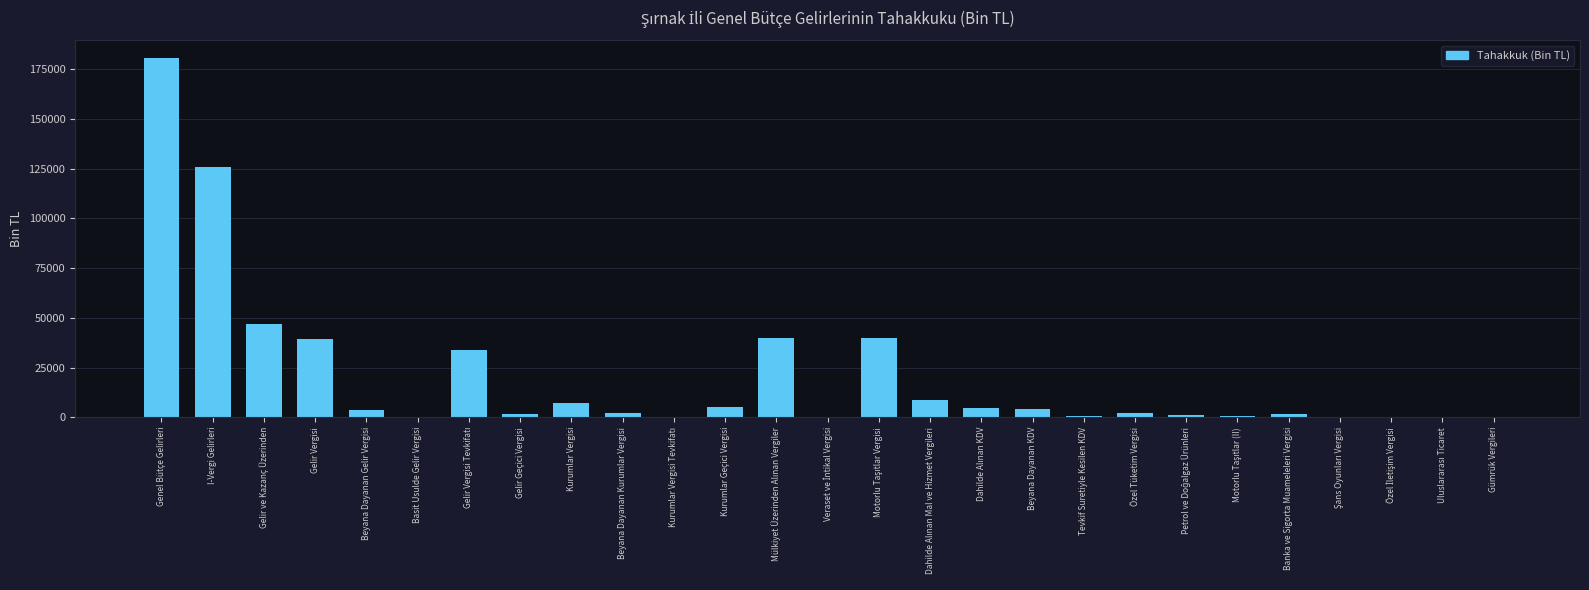

At which label is the value closest to 90162?

I-Vergi Gelirleri